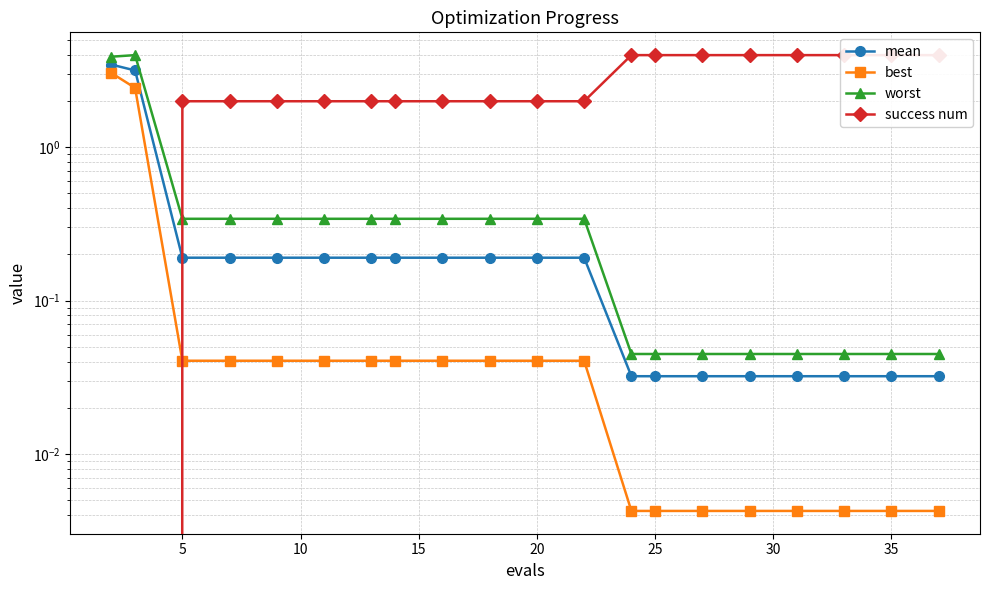

What is the average value of the worst series?

0.6